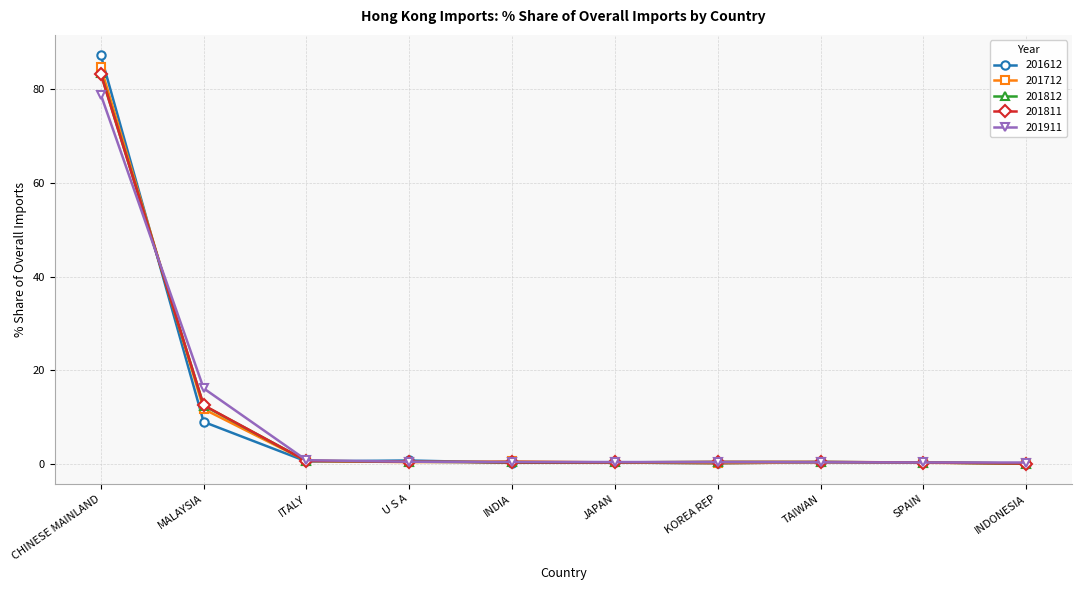

What is the label of the 6th point from the right?

INDIA